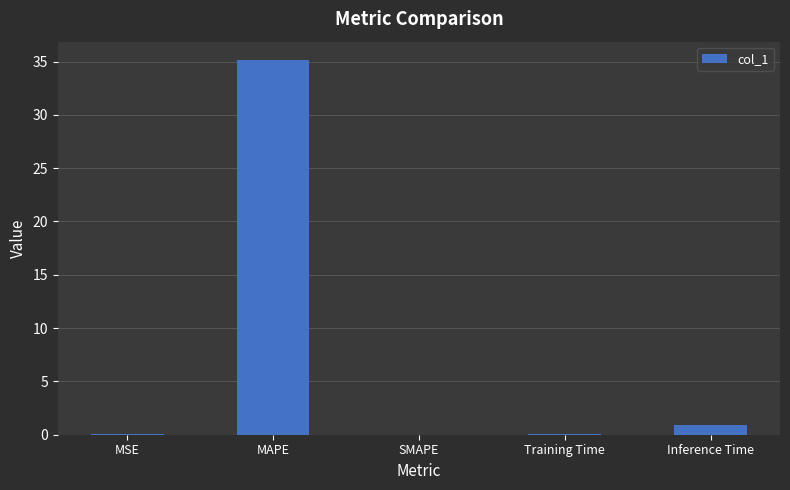

At which label is the value closest to 17?

Inference Time